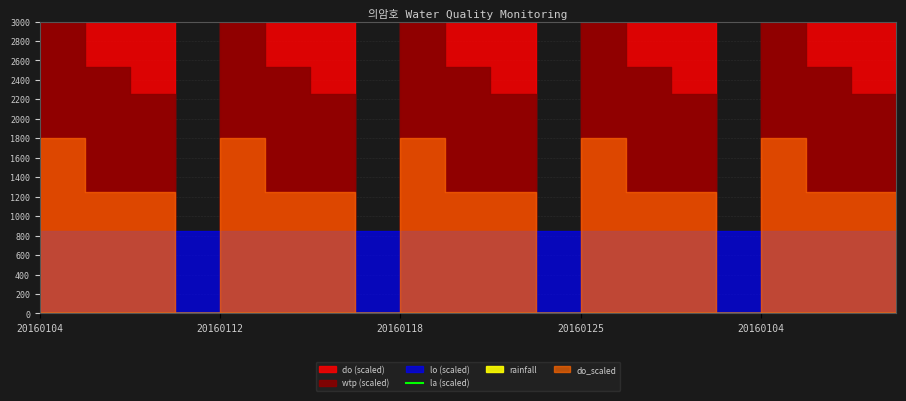

What is the label of the 8th point from the right?

20160104